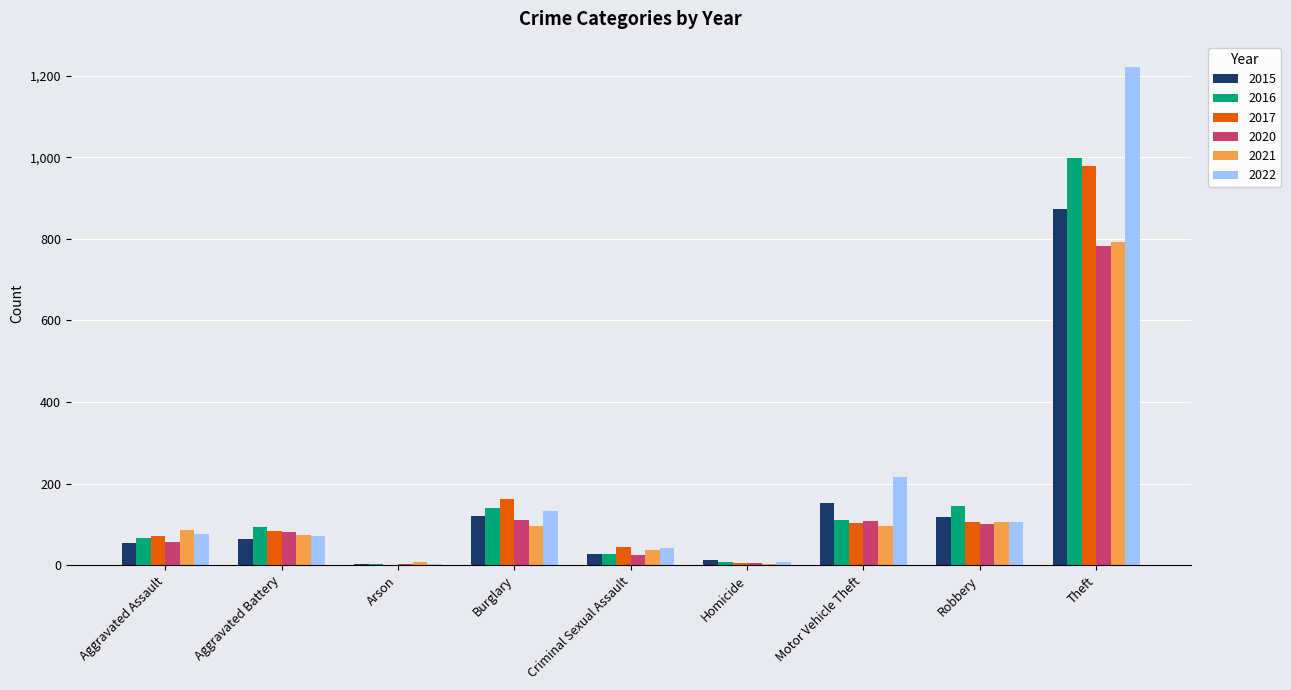

What is the sum of the 2020 values at Aggravated Assault and Arson?

60